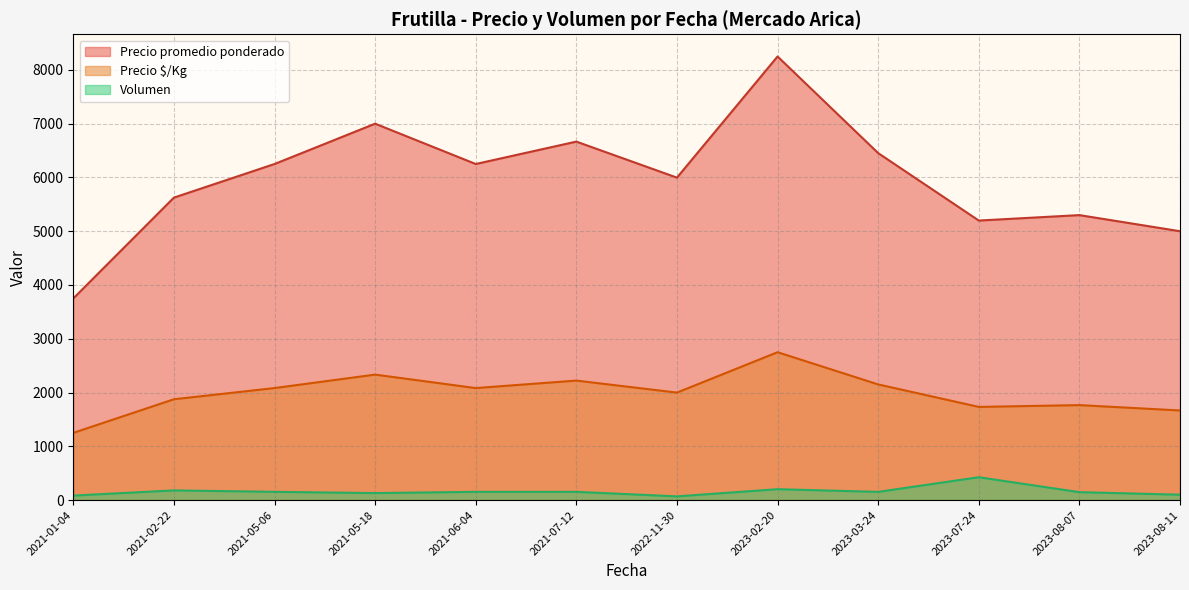

Is the value of Precio promedio ponderado at 2023-08-11 greater than the value of Precio $/Kg at 2021-05-18?

Yes